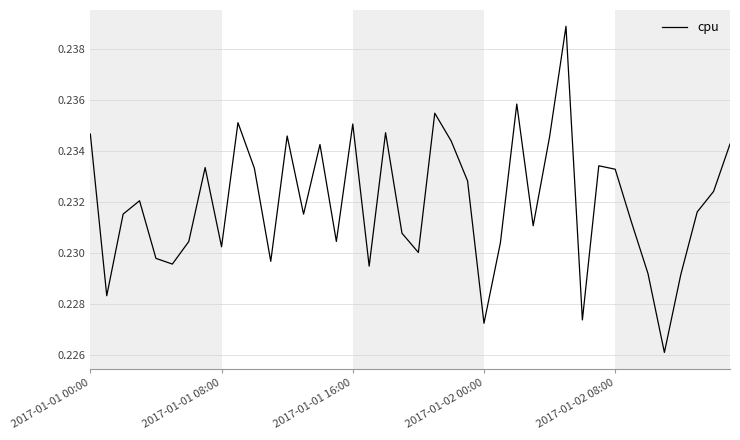

Is it true that the value at 2017-01-02 00:00 is 0.1?

False